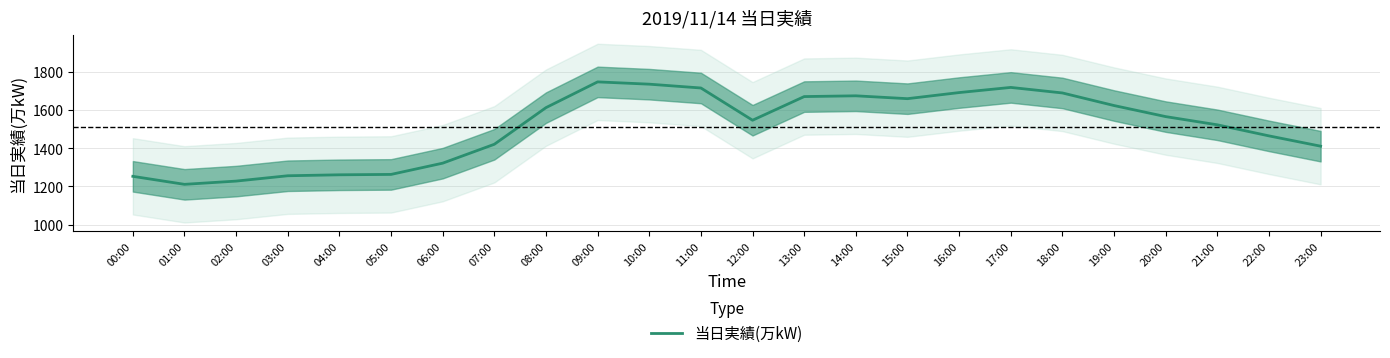

Does the chart display data point markers on the line(s)?

No